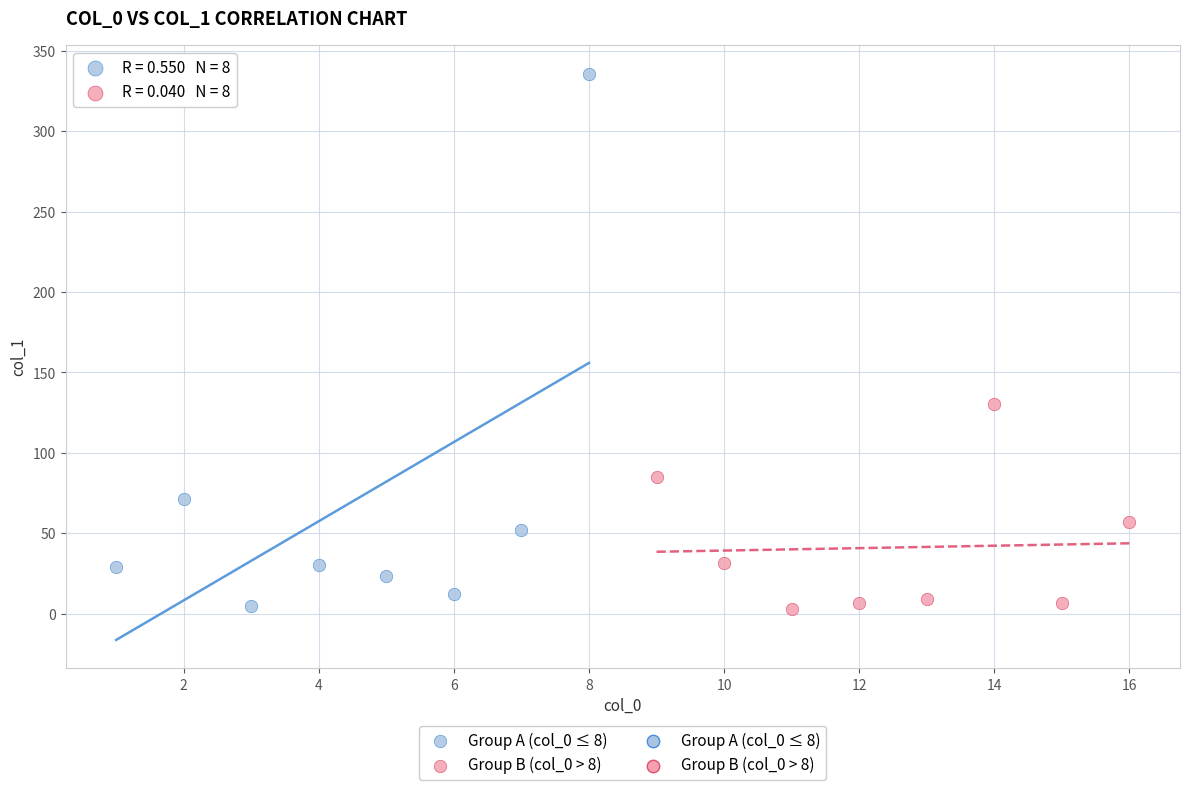

Which series reaches the maximum Y coordinate?

Group A (col_0 ≤ 8)